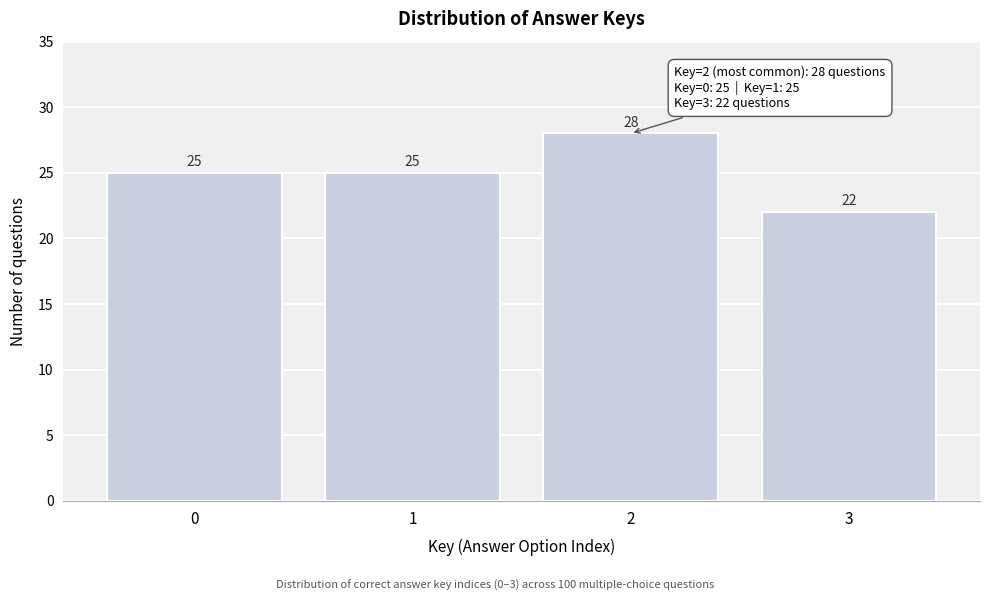

Reading right to left, list all the values displayed in this chart.

22	28	25	25